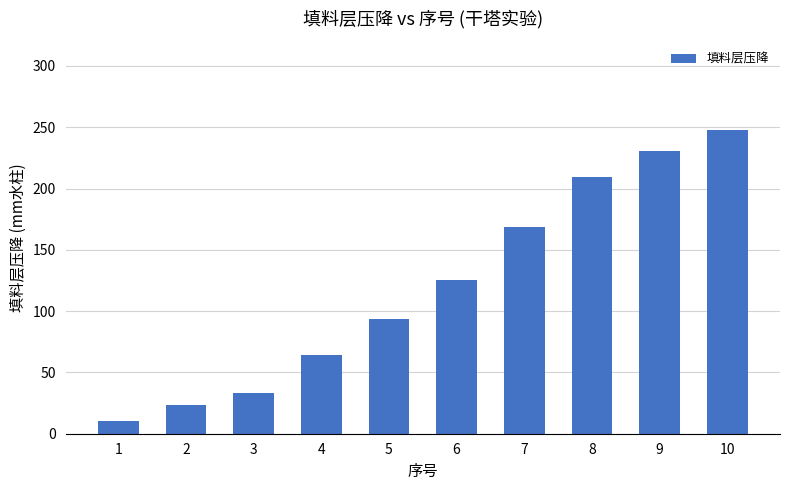

What is the average value?

120.7